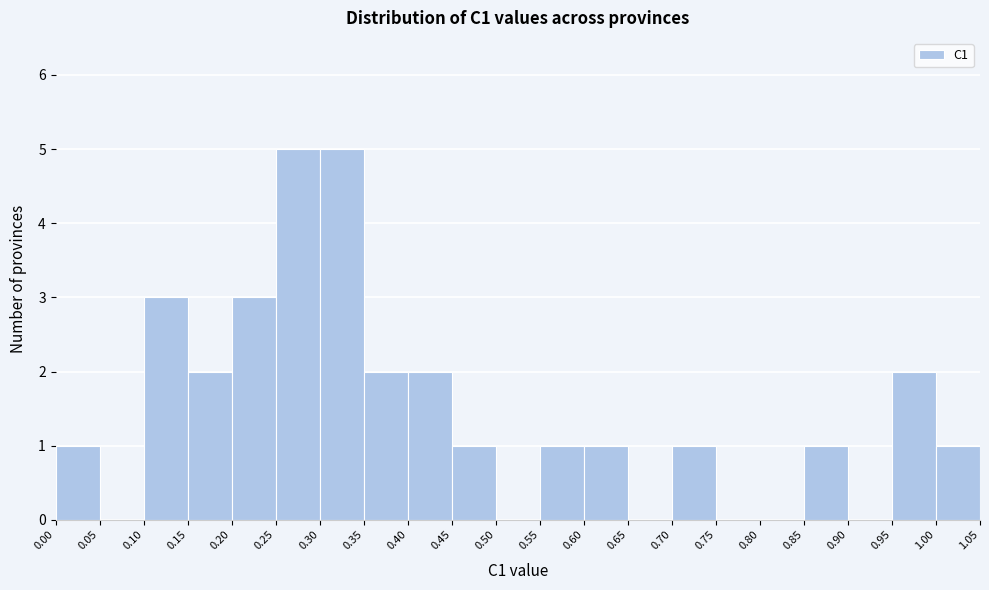

Reading left to right, transcribe this chart: for each bar, give the range it covers on the x-axis and its height. The values are not printed on the chart, so give them approximately, as read against the axis.

0.00 to 0.05: 1
0.05 to 0.10: 0
0.10 to 0.15: 3
0.15 to 0.20: 2
0.20 to 0.25: 3
0.25 to 0.30: 5
0.30 to 0.35: 5
0.35 to 0.40: 2
0.40 to 0.45: 2
0.45 to 0.50: 1
0.50 to 0.55: 0
0.55 to 0.60: 1
0.60 to 0.65: 1
0.65 to 0.70: 0
0.70 to 0.75: 1
0.75 to 0.80: 0
0.80 to 0.85: 0
0.85 to 0.90: 1
0.90 to 0.95: 0
0.95 to 1.00: 2
1.00 to 1.05: 1